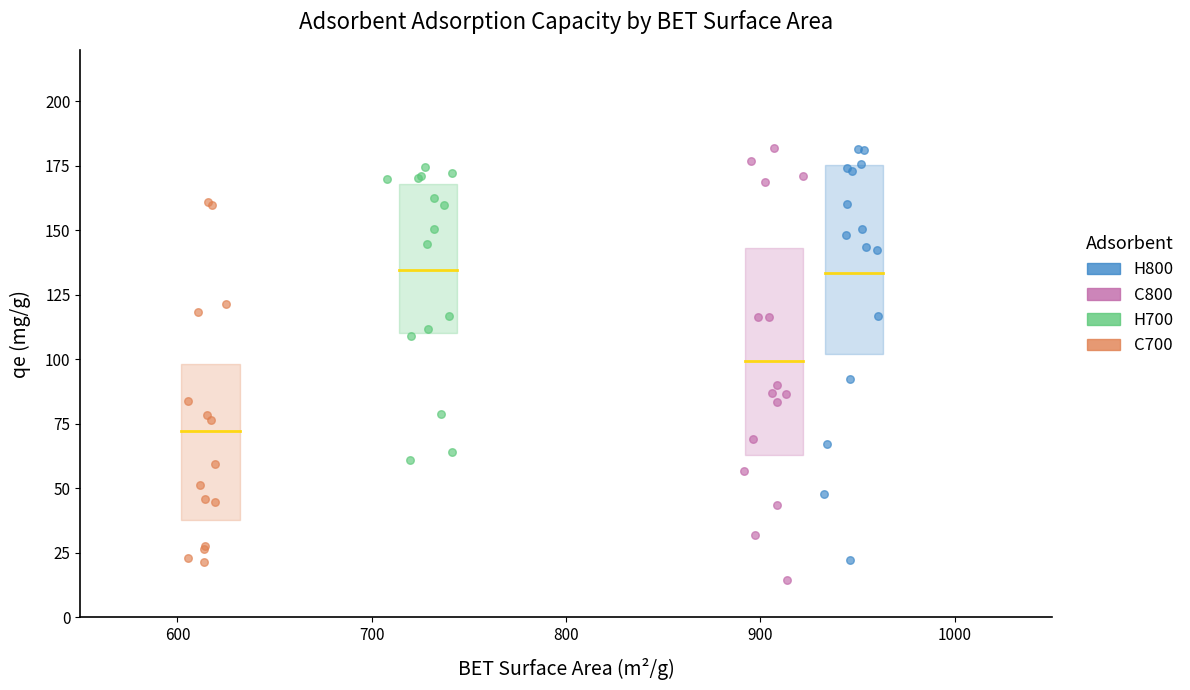

What are all the series names shown in the legend?

H800, C800, H700, C700